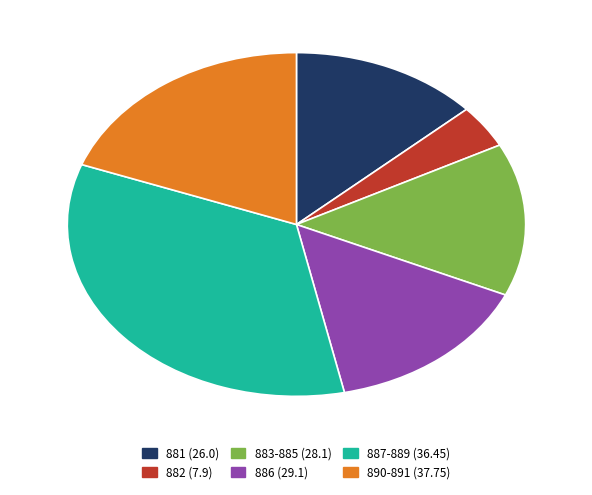

Is there a majority slice in this chart?

No